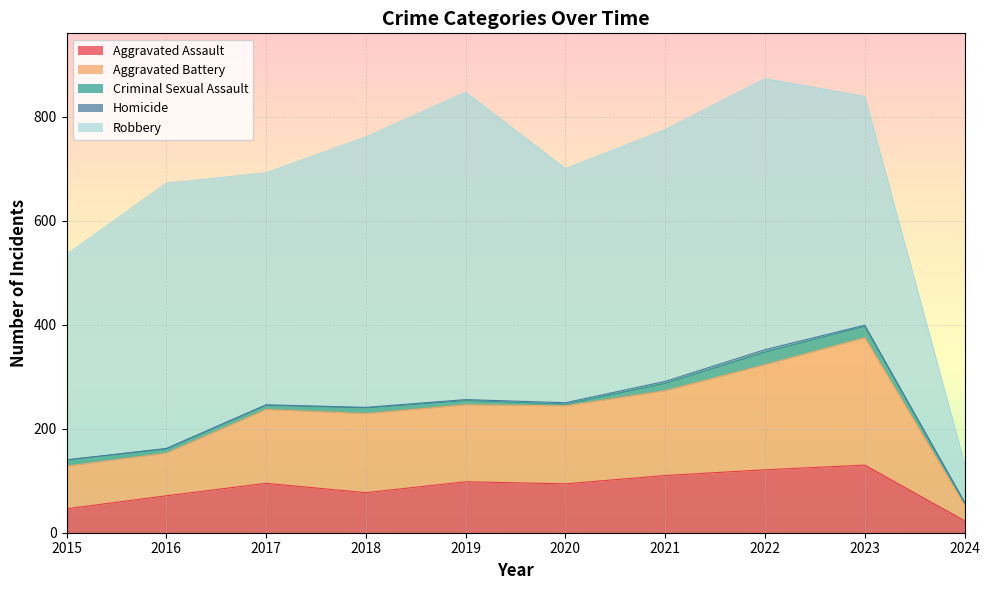

What is the sum of the Aggravated Battery values at 2023 and 2022?

447